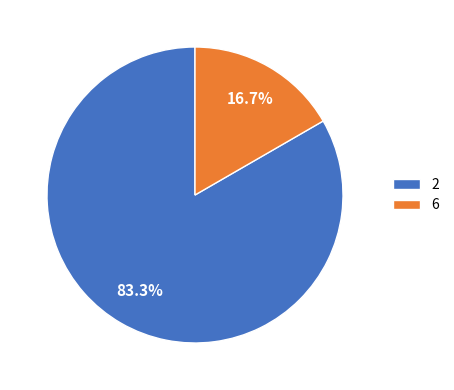

Which category accounts for the majority?

2